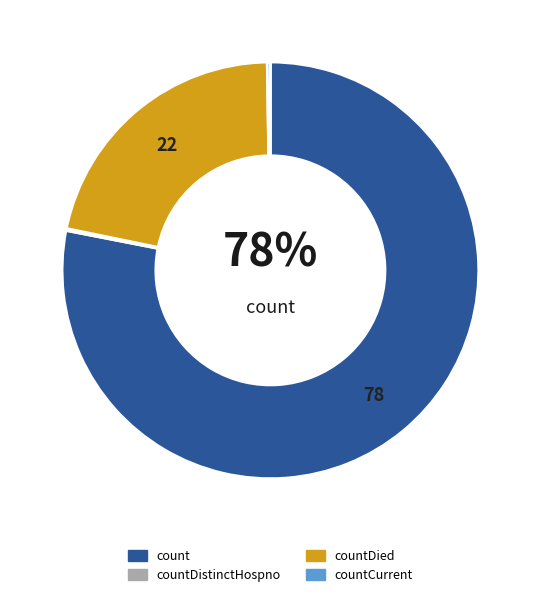

What is the largest slice in the pie chart?

count